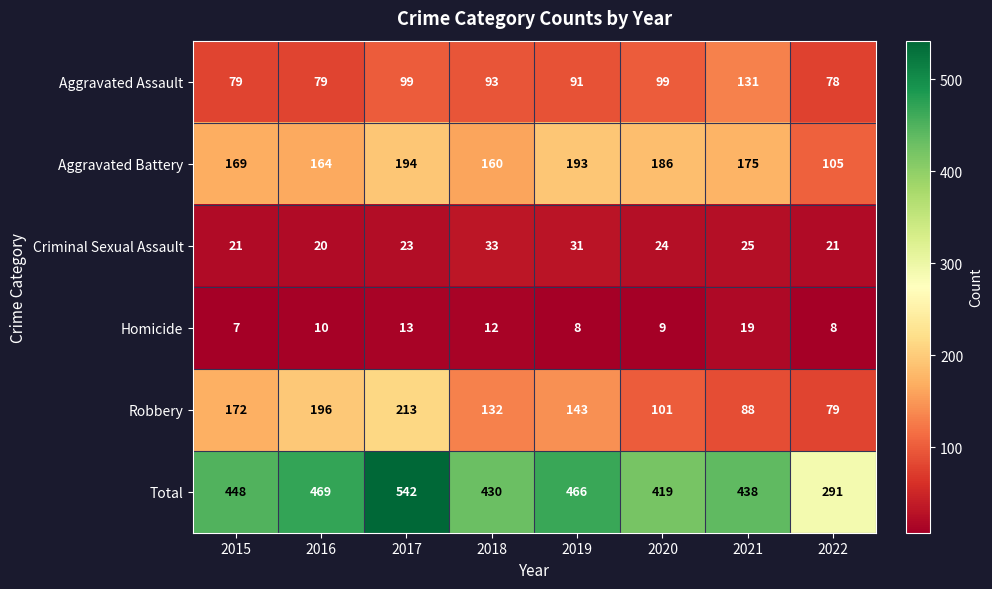

How many distinct data groups are displayed?

6